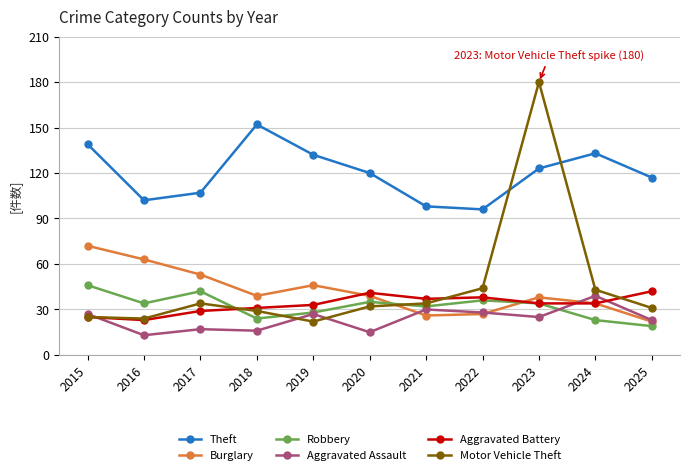

Which series has the widest spread of values?

Motor Vehicle Theft